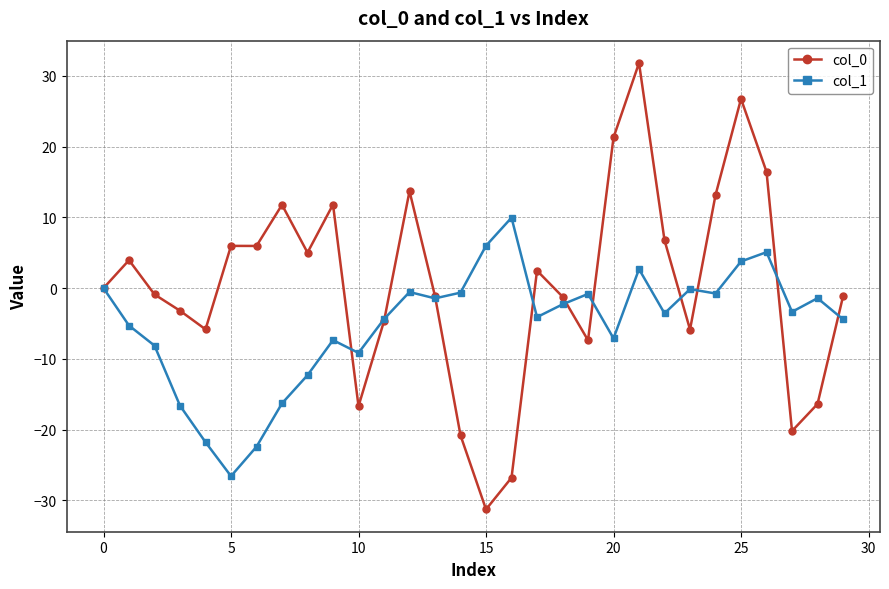

Which series has the largest total across all categories?

col_0